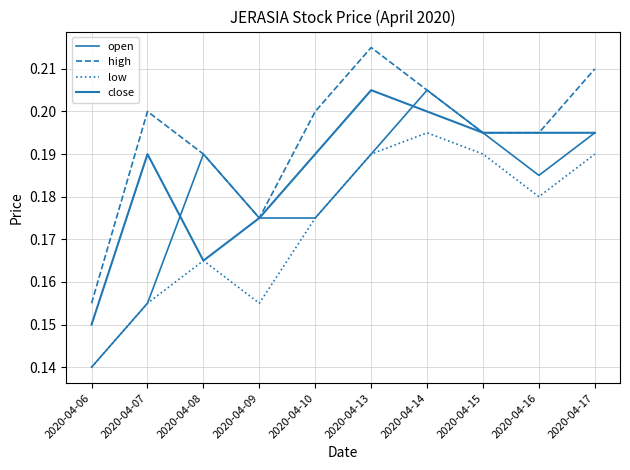

Does the chart have visible grid lines?

Yes